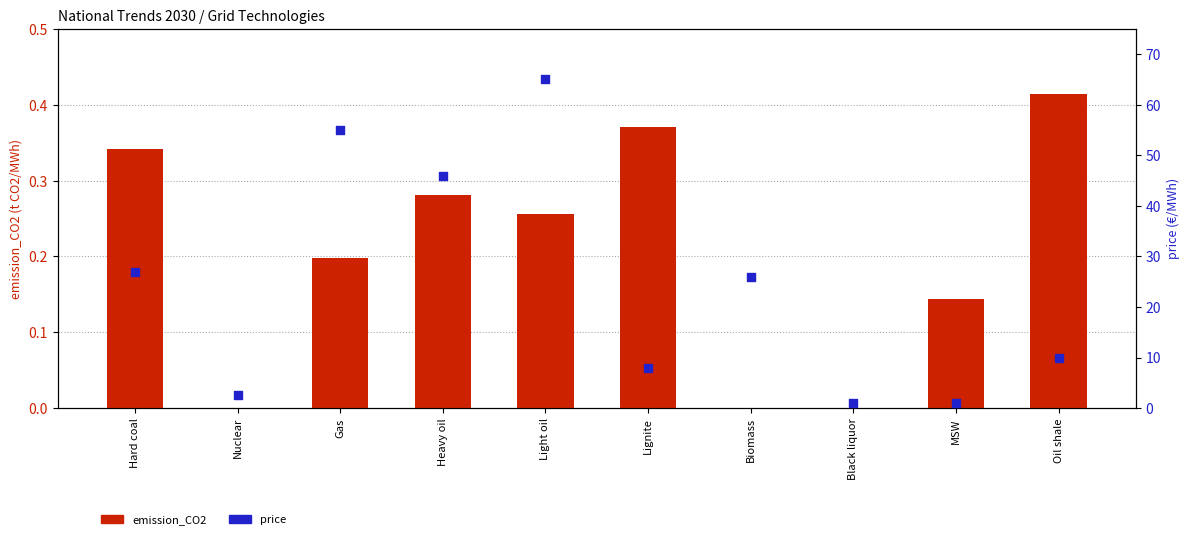

Which series contains the highest Y value?

price